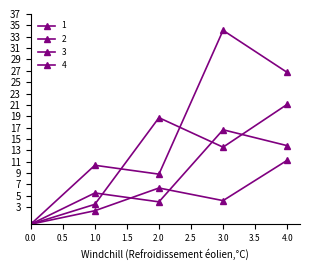

Does the chart have visible grid lines?

No